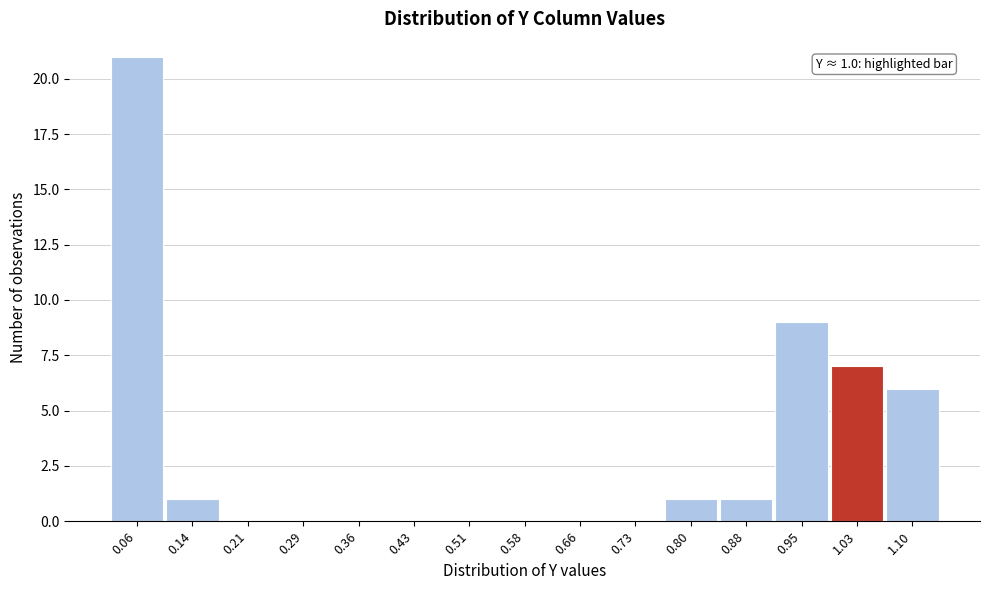

Which range on the x-axis has the tallest bar?

0.03 to 0.10